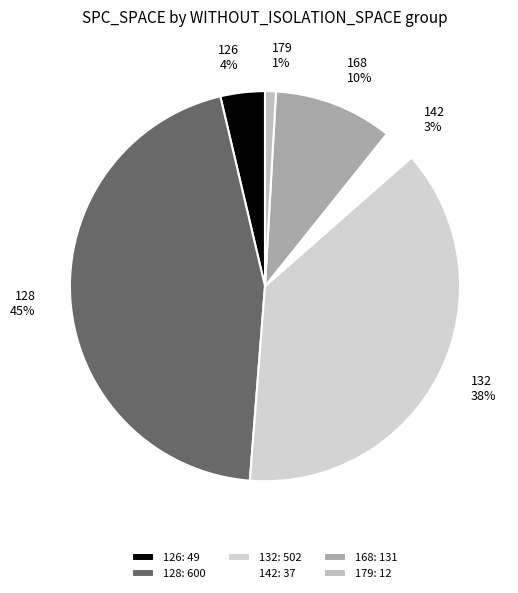

Which has a higher value, 128 or 168?

128